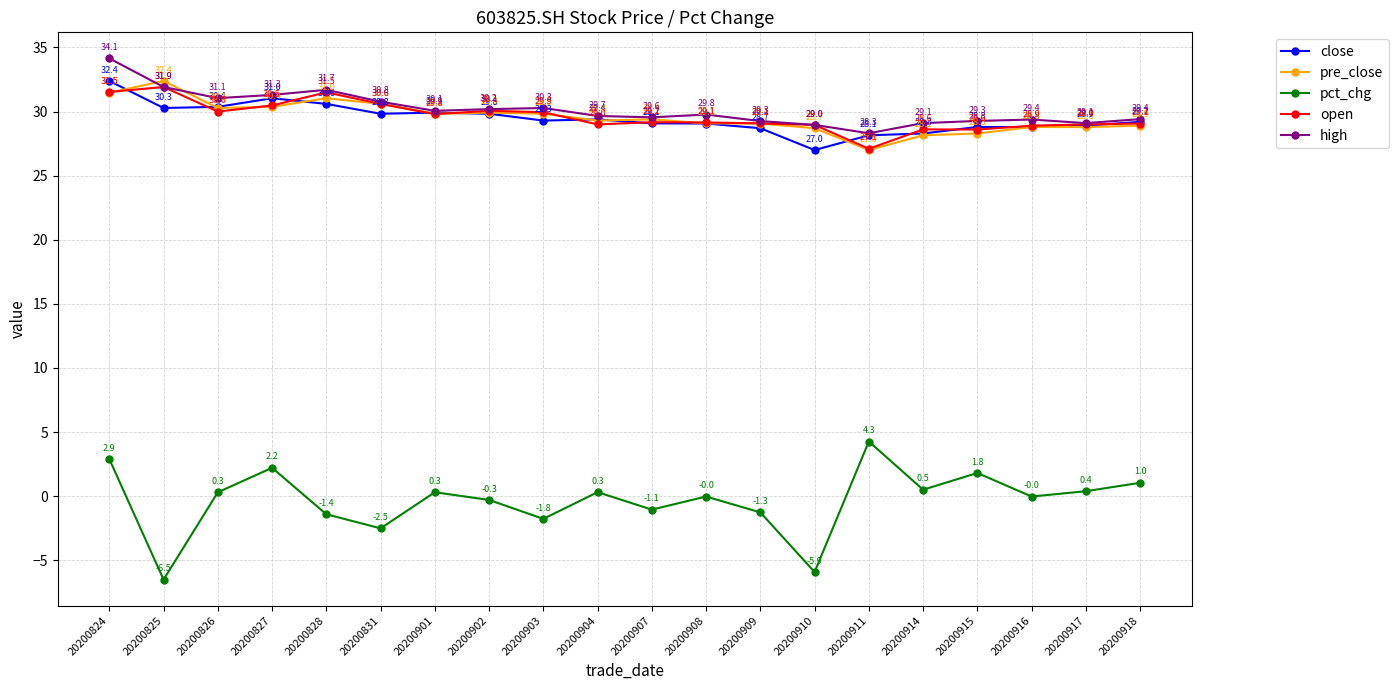

What is the average value of the pct_chg series?

-0.3